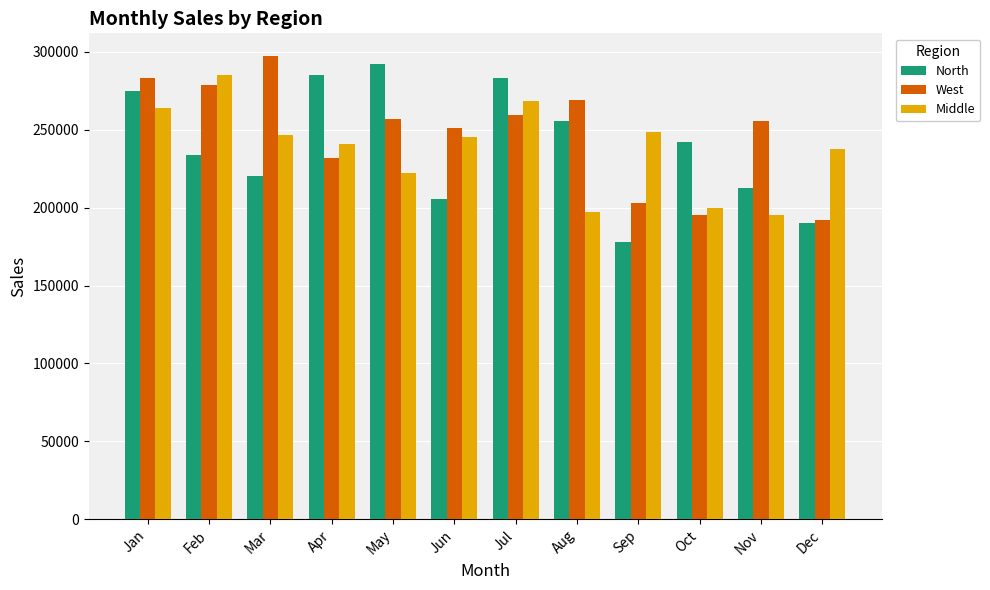

The Middle series shows 320581.5 at Dec. True or false?

False